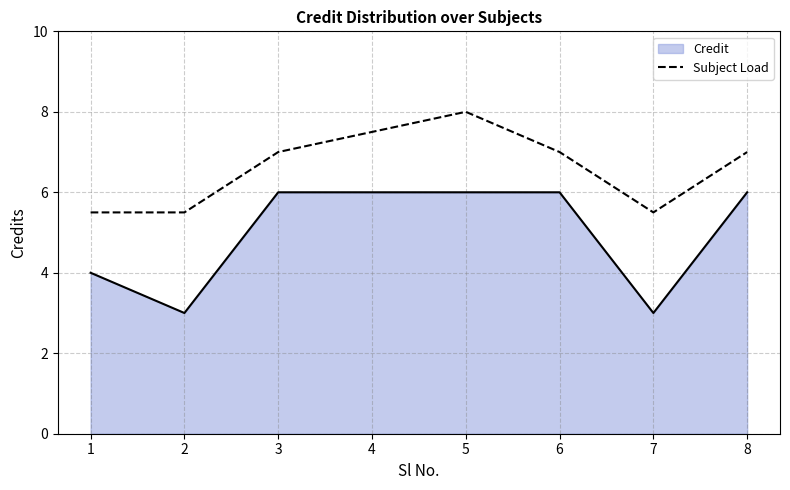

What is the difference between the maximum and minimum values in the Subject Load series?

2.5